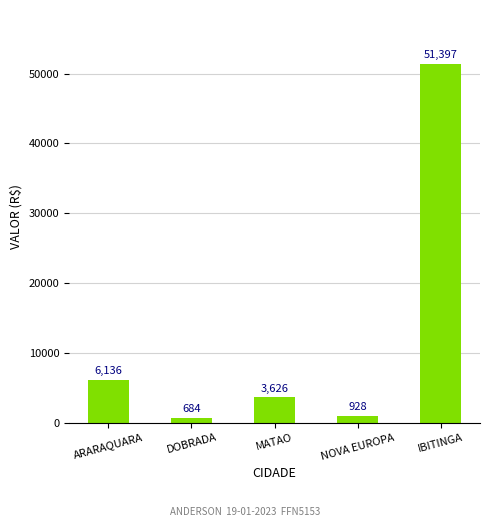

List the labels in order of value, largest first.

IBITINGA, ARARAQUARA, MATAO, NOVA EUROPA, DOBRADA